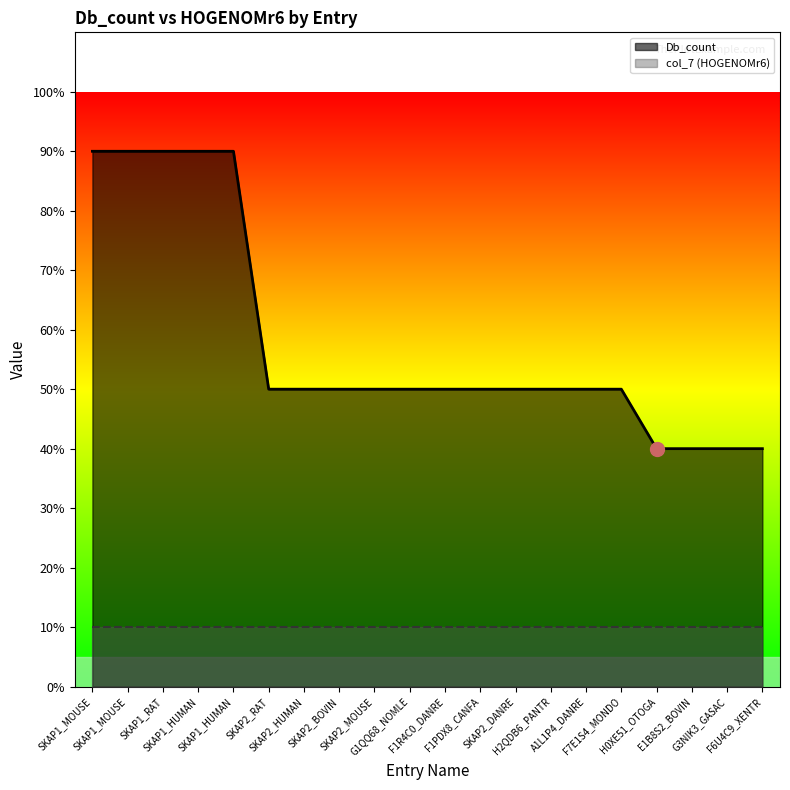

Does the chart have visible grid lines?

No